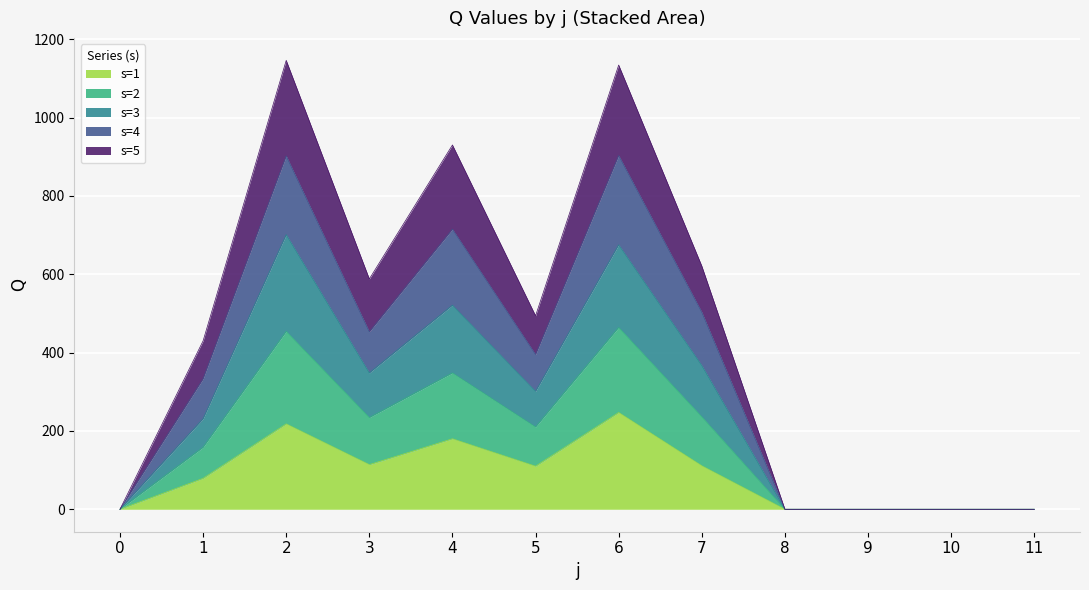

At how many categories does at least one series exceed 717?

3